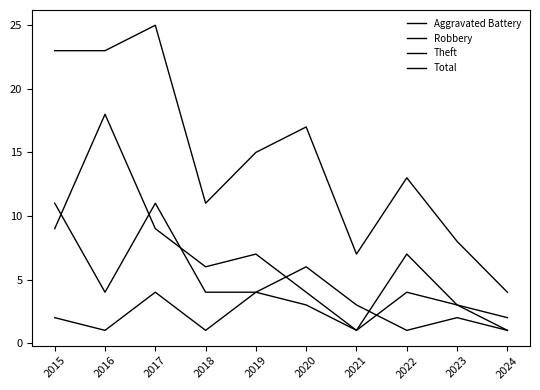

Is this an area chart (filled region under the line)?

No